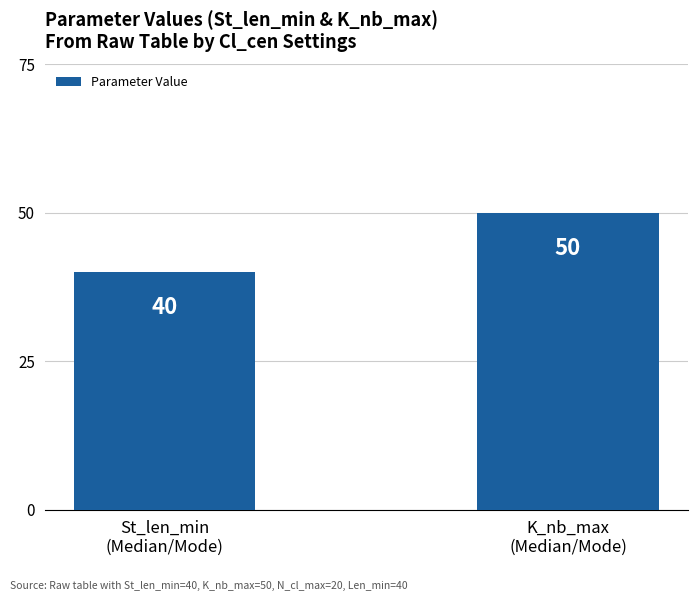

How many values are below 50?

1